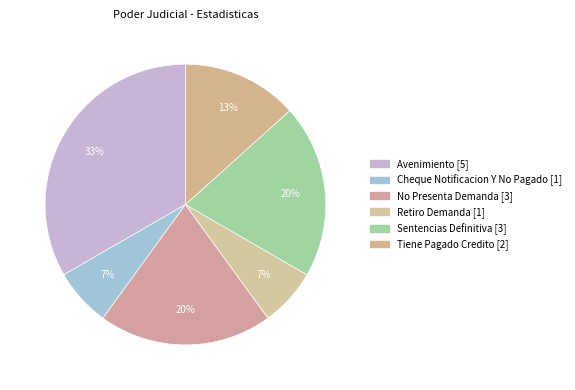

Is it true that Avenimiento is 33% of the pie?

True